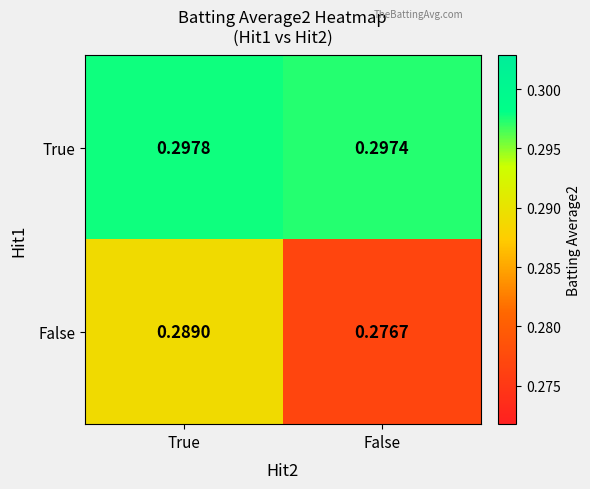

How many data points does each series have?

2